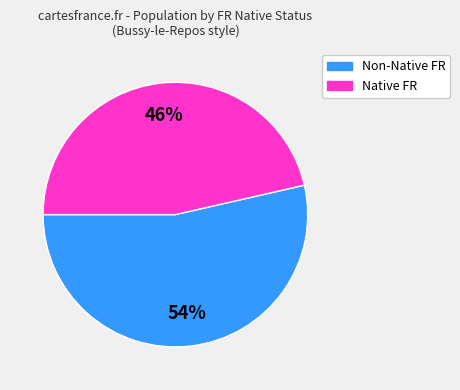

To the nearest percent, what is the average slice percentage?

50%